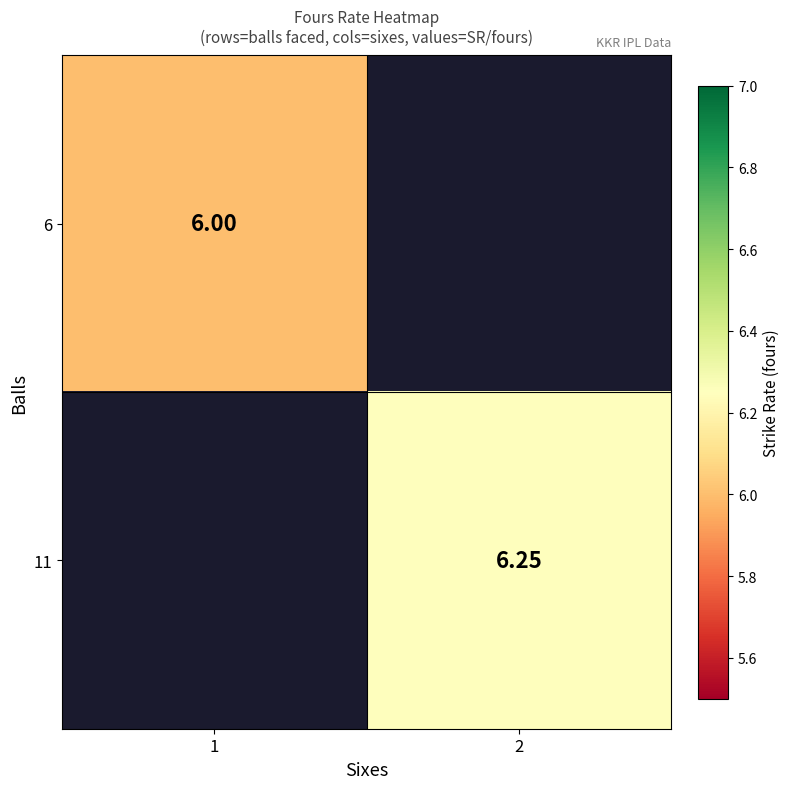

Which category has the highest value across all series?

2